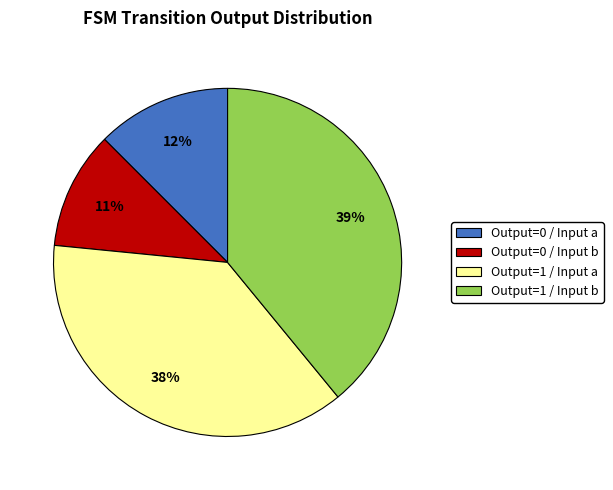

Does any single category account for the majority?

No